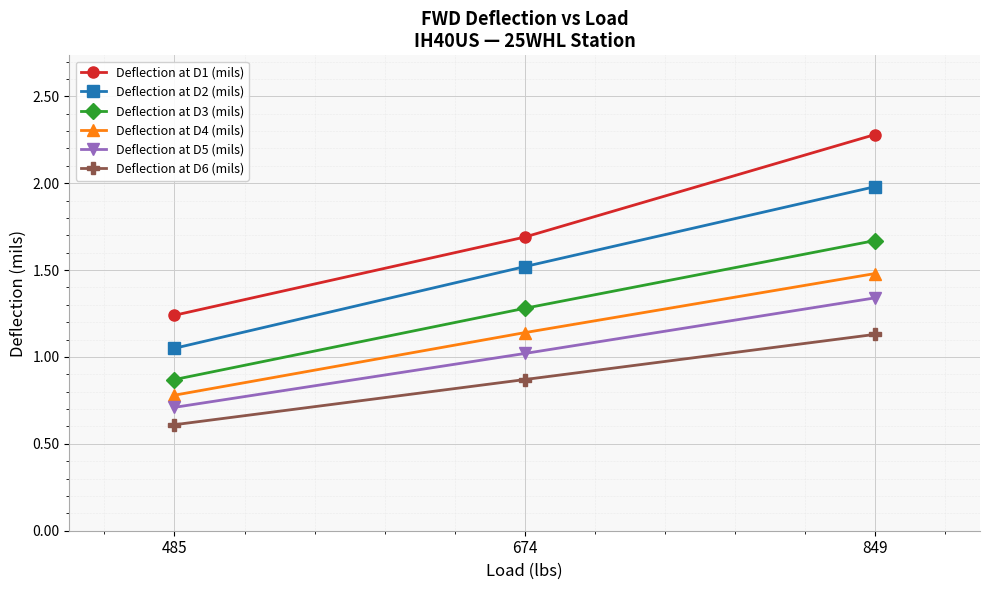

Which series has the largest total across all categories?

Deflection at D1 (mils)